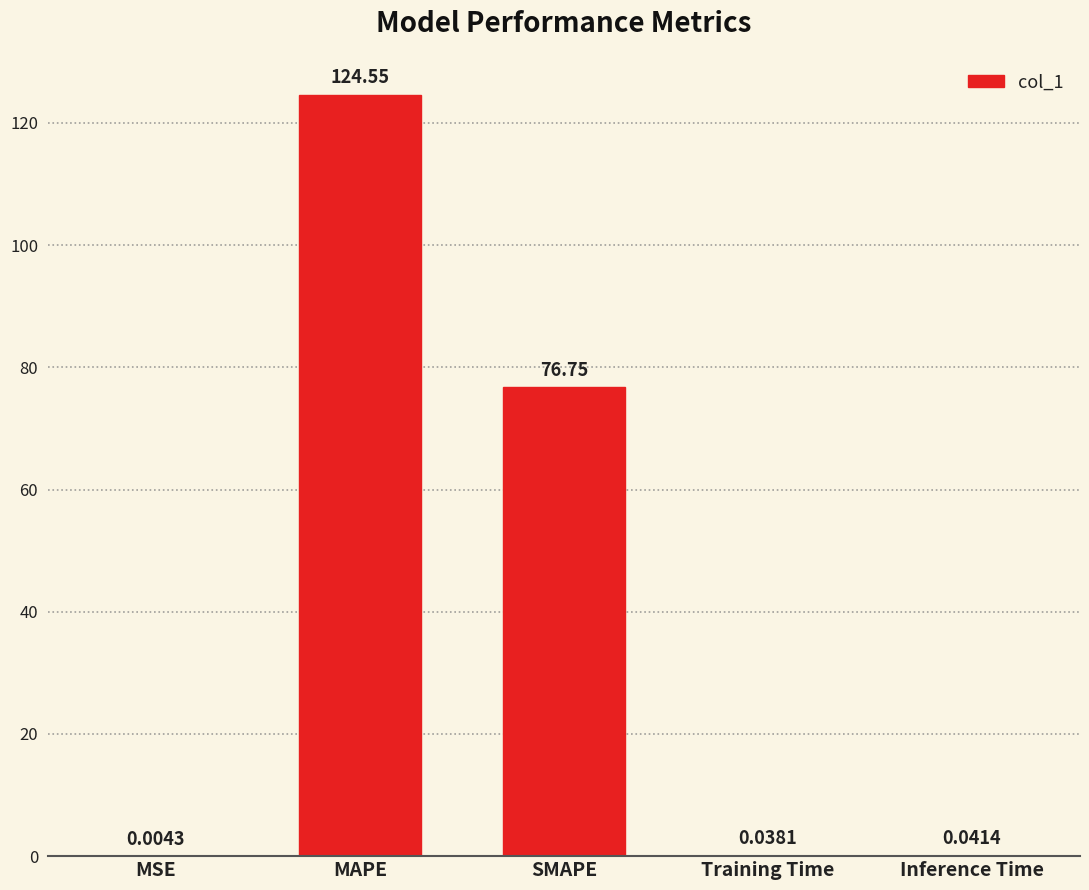

Where is the data nearest to the value 62?

SMAPE